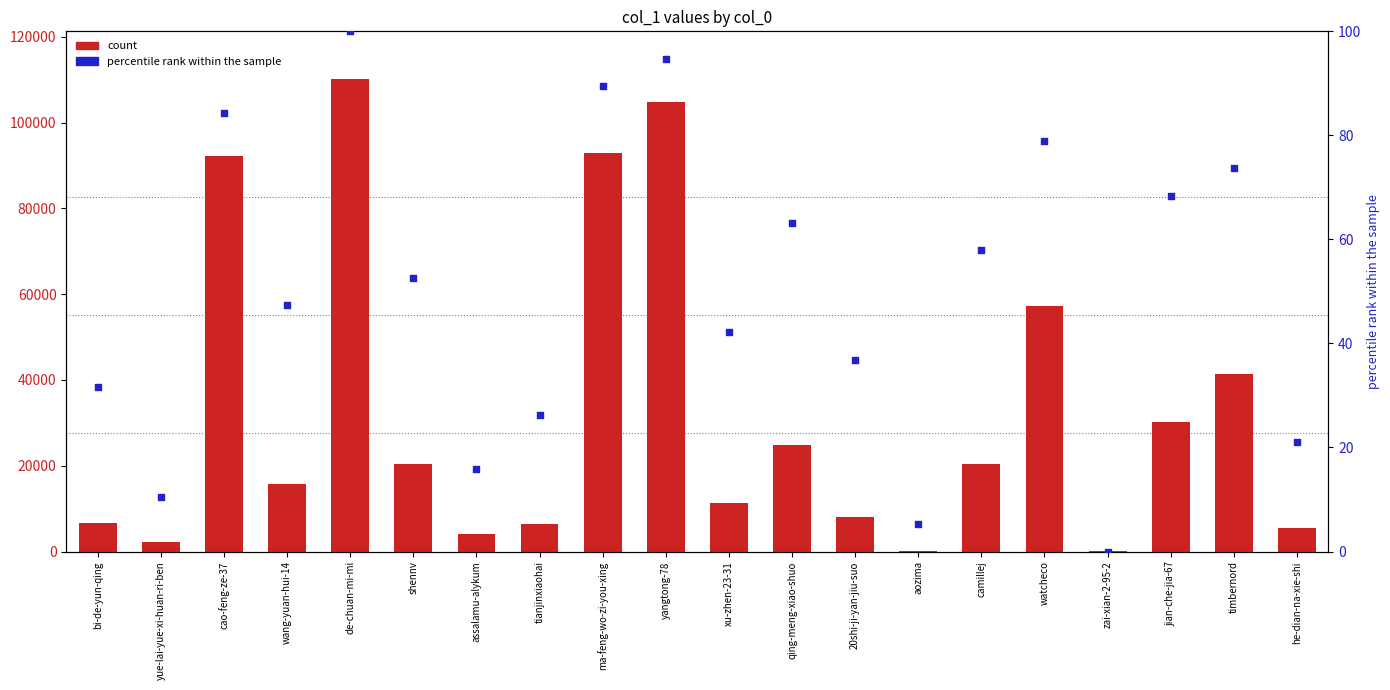

Which series contains the highest Y value?

count